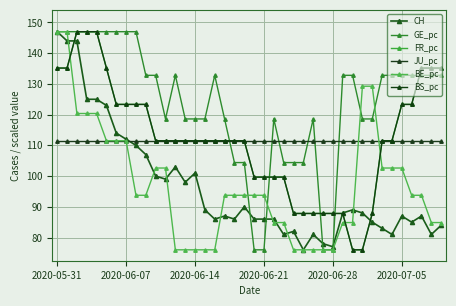

What are all the series names shown in the legend?

CH, GE_pc, FR_pc, JU_pc, BE_pc, BS_pc